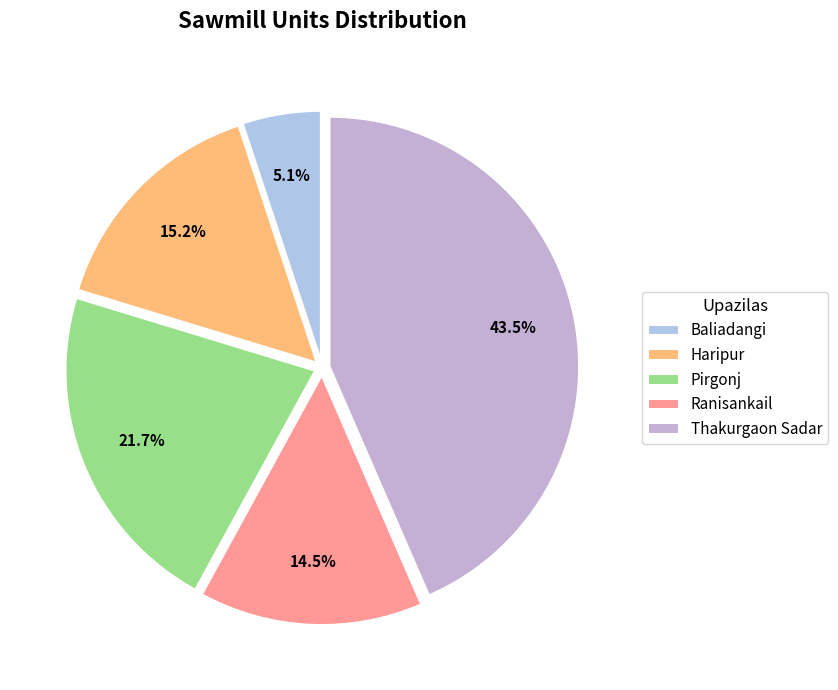

True or false: Thakurgaon Sadar accounts for 43% of the total.

True